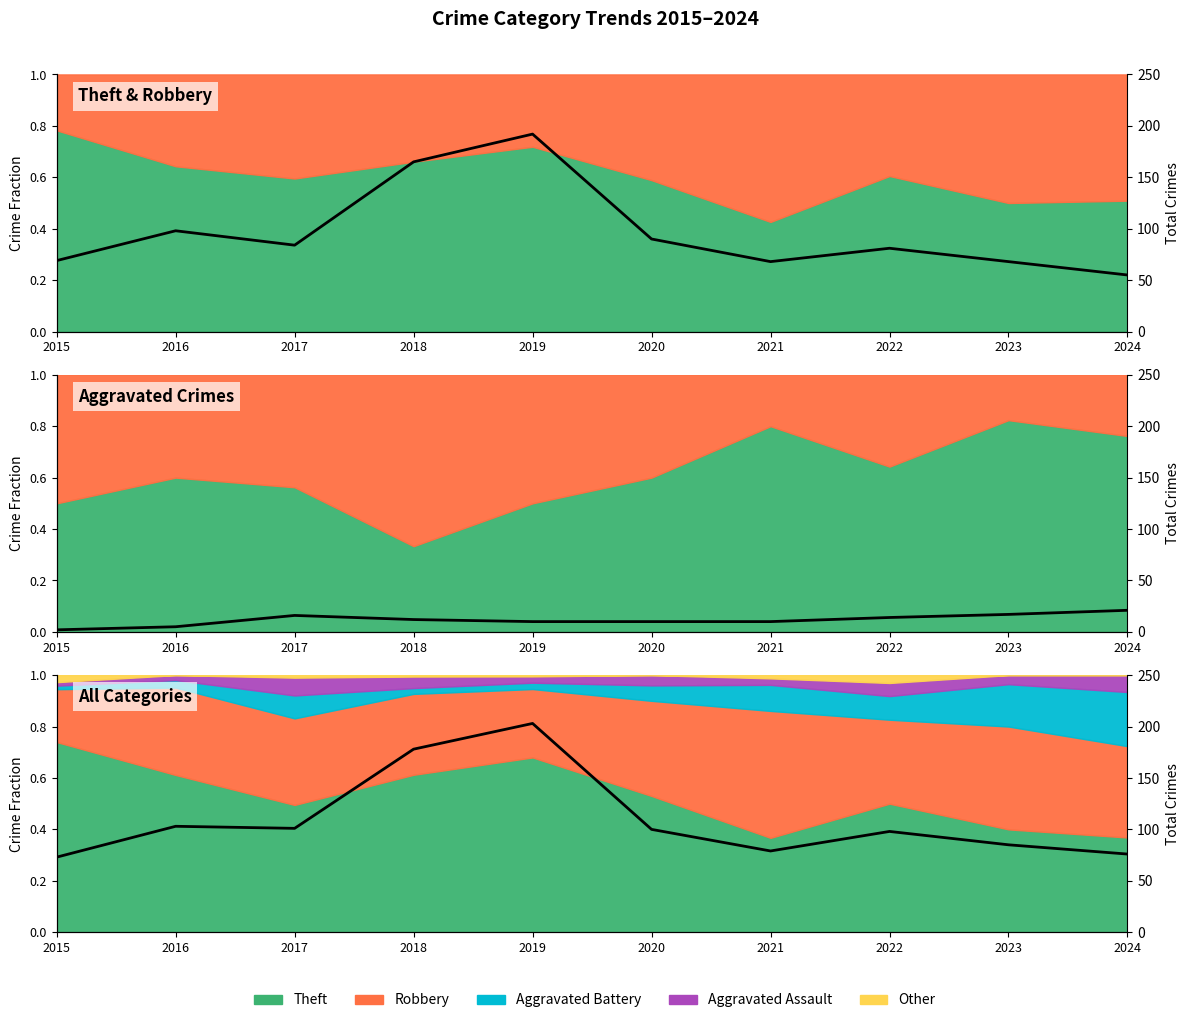

The chart shows a value of 120 at 2023. True or false?

False